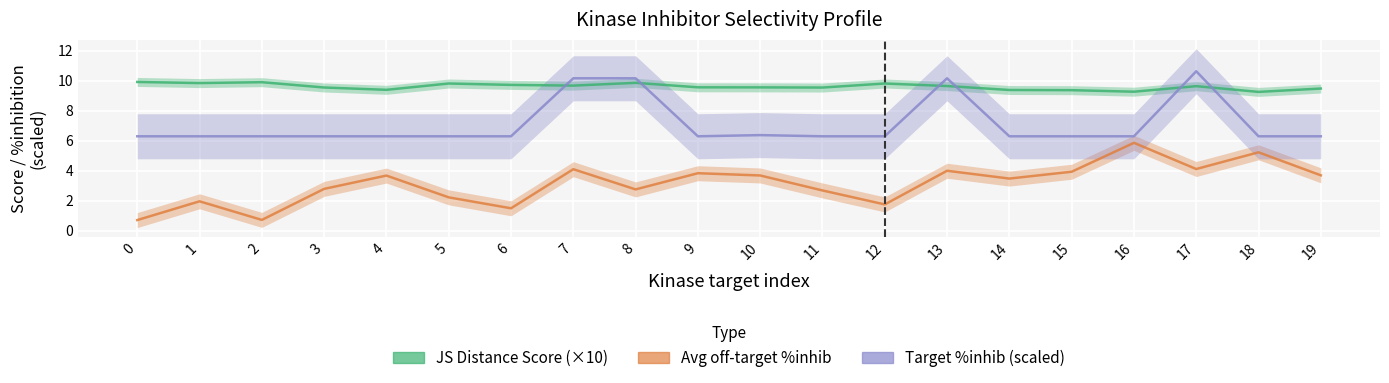

List the series in order of their peak value, lowest first.

Avg off-target %inhib, JS Distance Score (×10), Target %inhib (scaled)